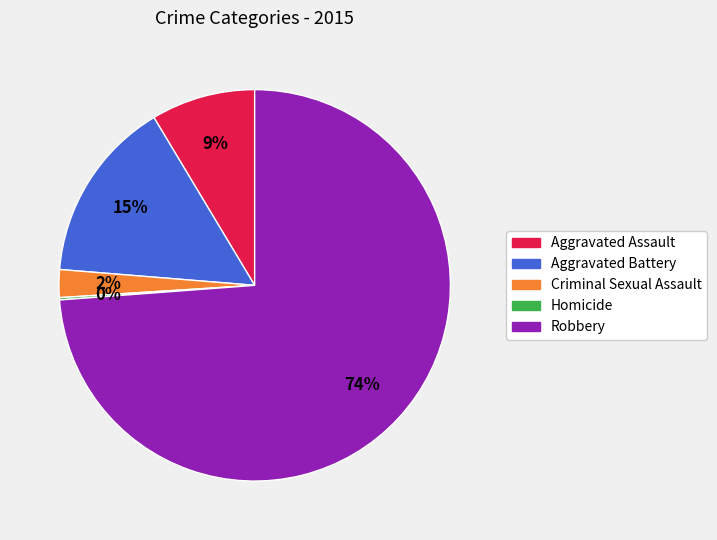

Between Aggravated Battery and Robbery, which is larger?

Robbery